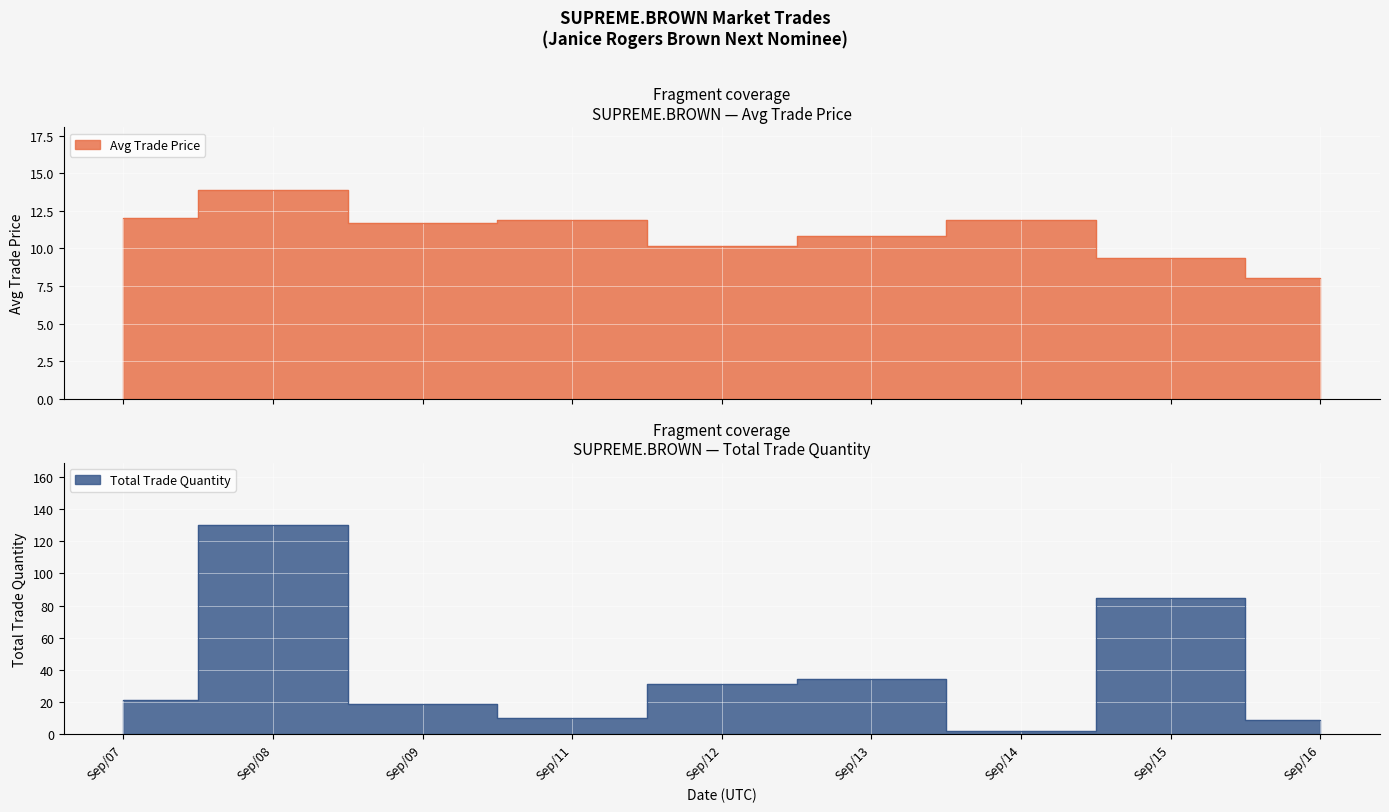

At which category is the sum across all series the highest?

Sep/08